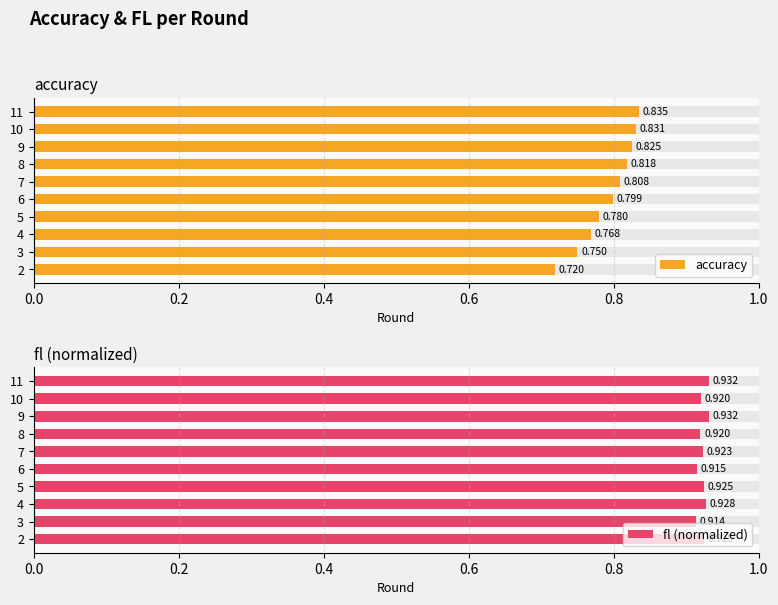

Which series has the largest total across all categories?

fl (normalized)